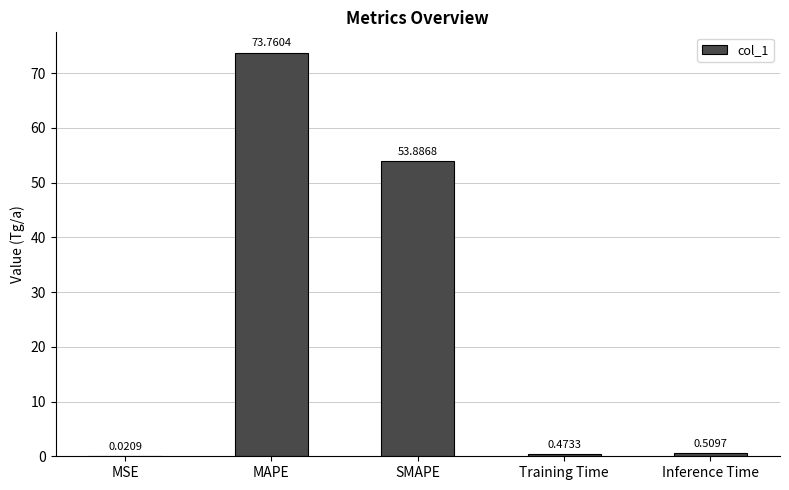

Between MSE and Inference Time, which is larger?

Inference Time